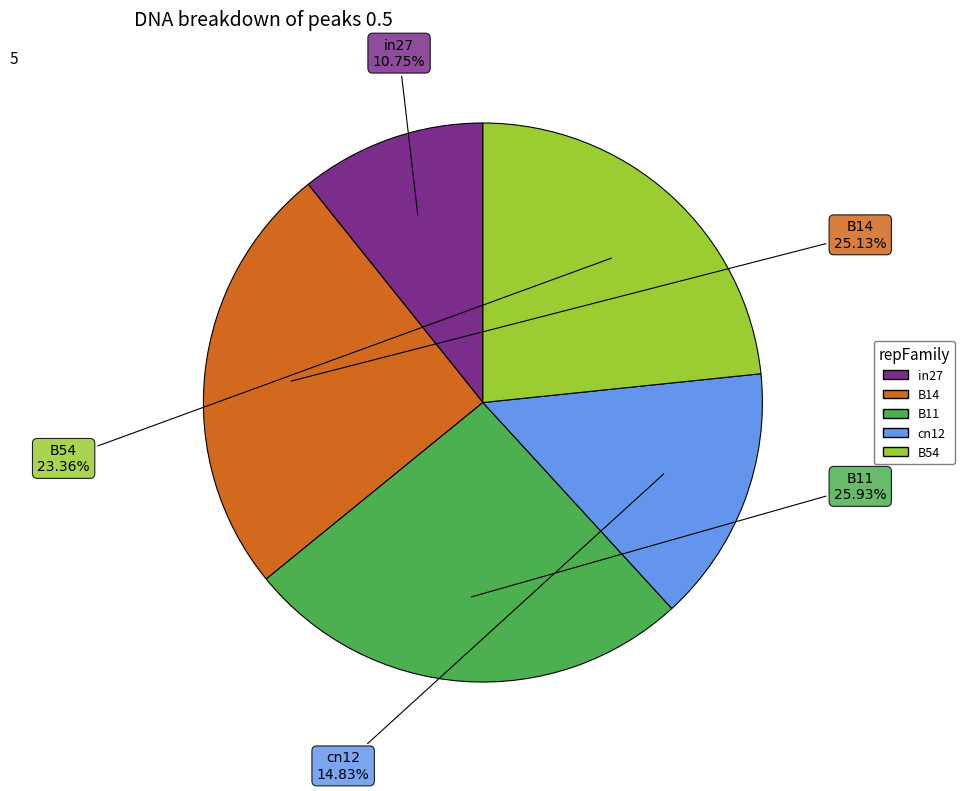

To the nearest percent, what percentage of the pie is B14?

25%